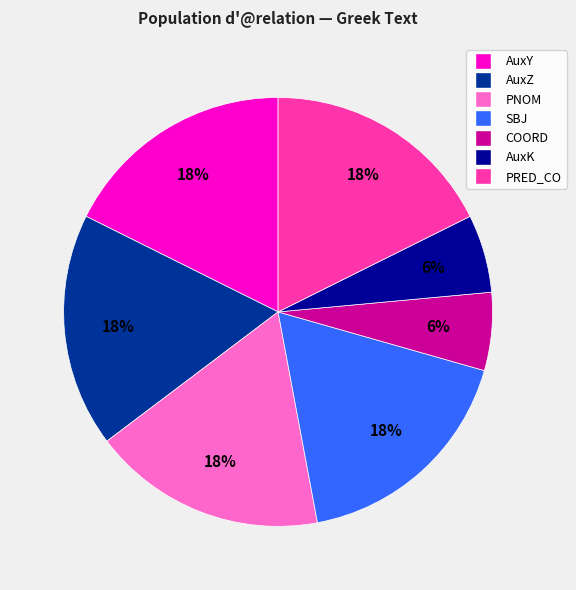

How many segments does this pie chart have?

7